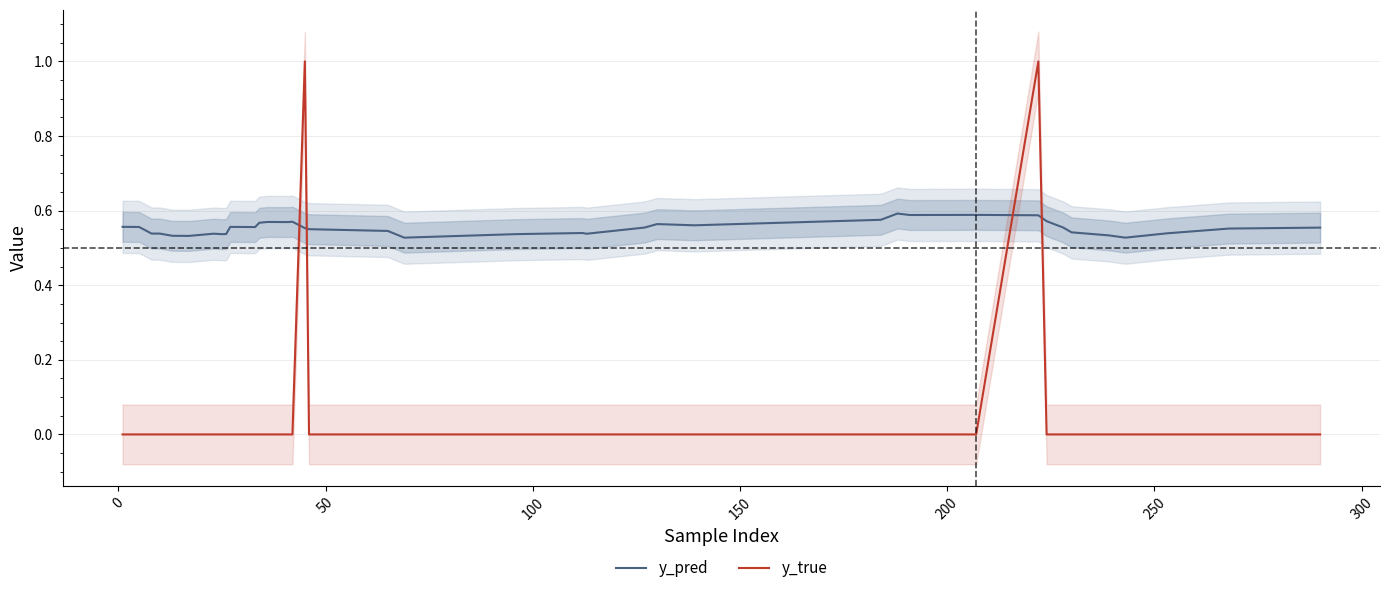

True or false: y_true and y_pred cross at least once.

True